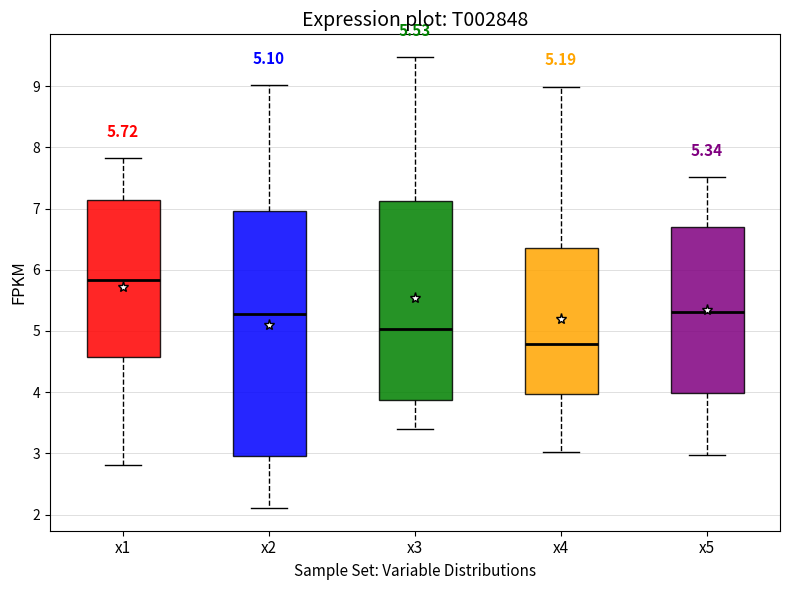

Which box's median line is the lowest?

x4